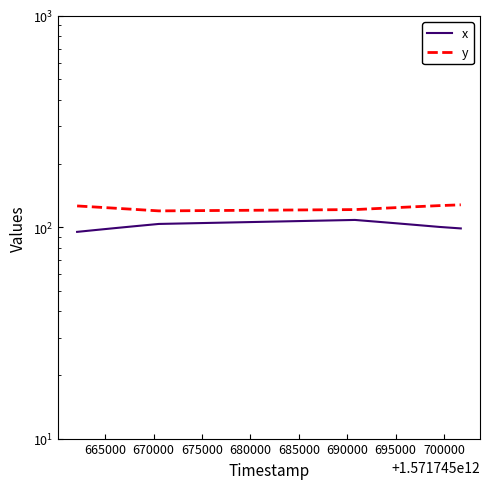

Between 680000 and 695000, which series saw the biggest shift?

y